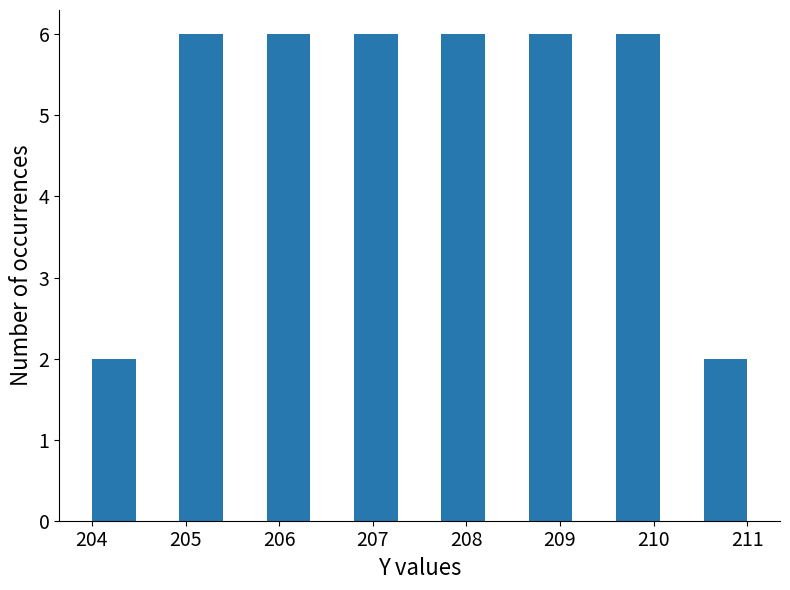

How tall is the bar that spans 210.5 to 211.0 on the x-axis? Neither the bar edges nor the heights are printed on the chart, so give them approximately, as read against the axes.

2